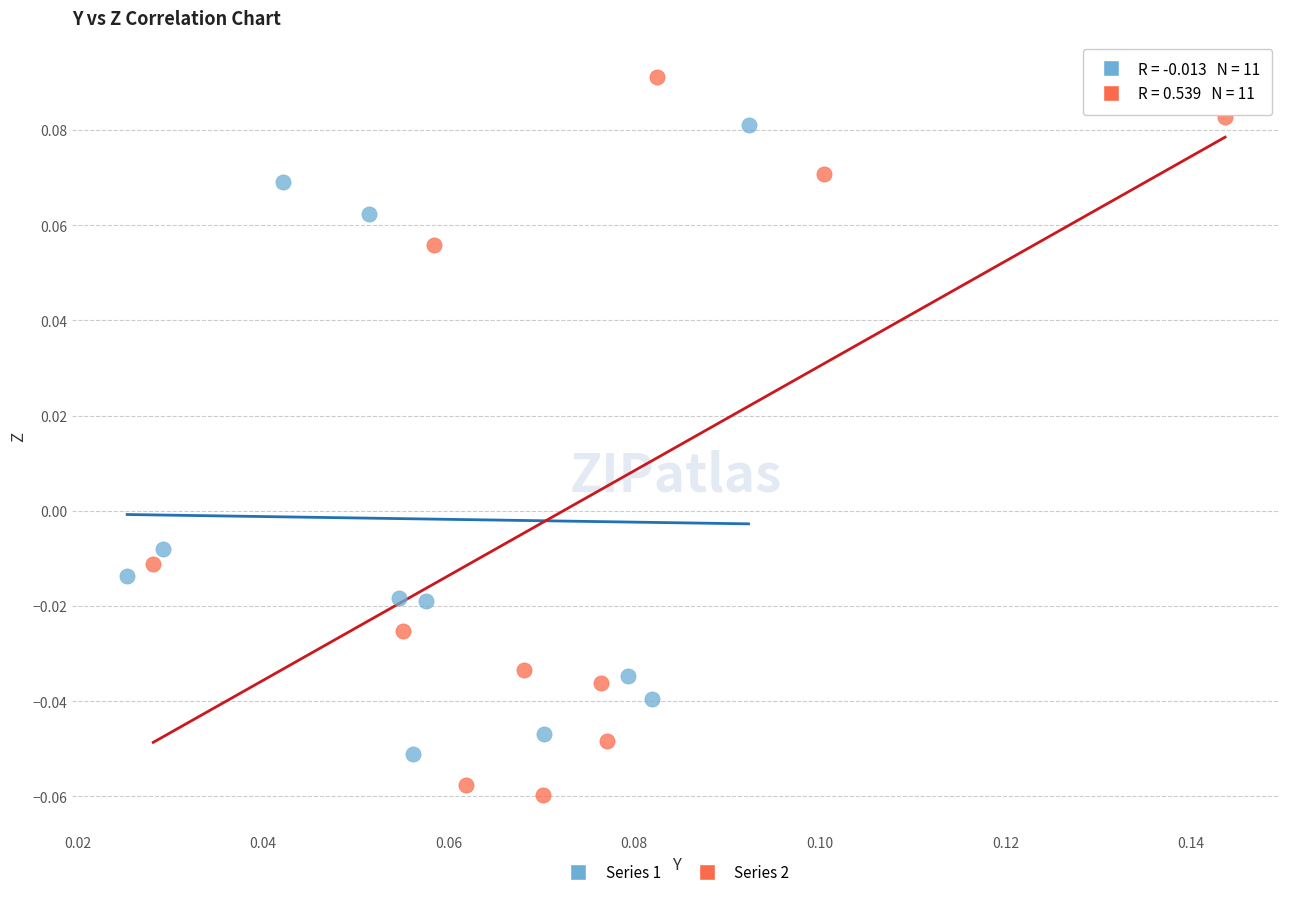

Which series reaches the maximum Y coordinate?

Series 2